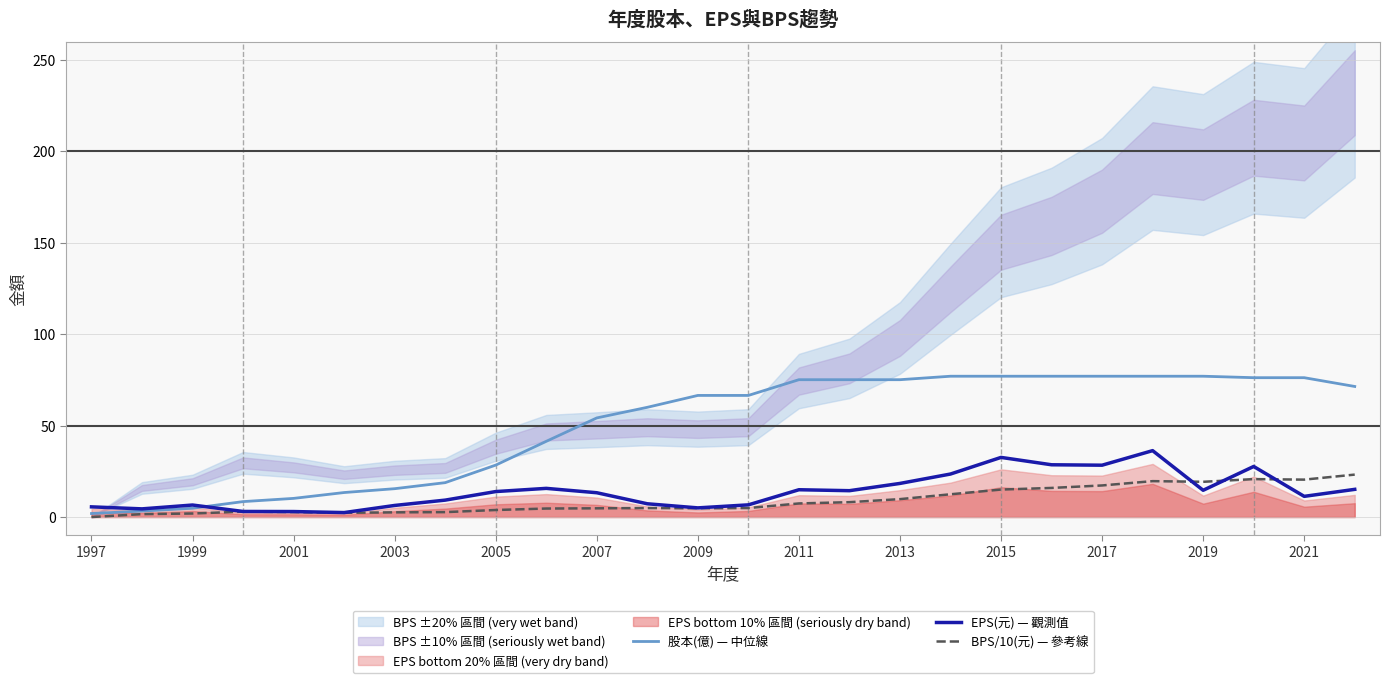

What is the value of the 股本(億) — 中位線 point at the 12th from the left?

60.0